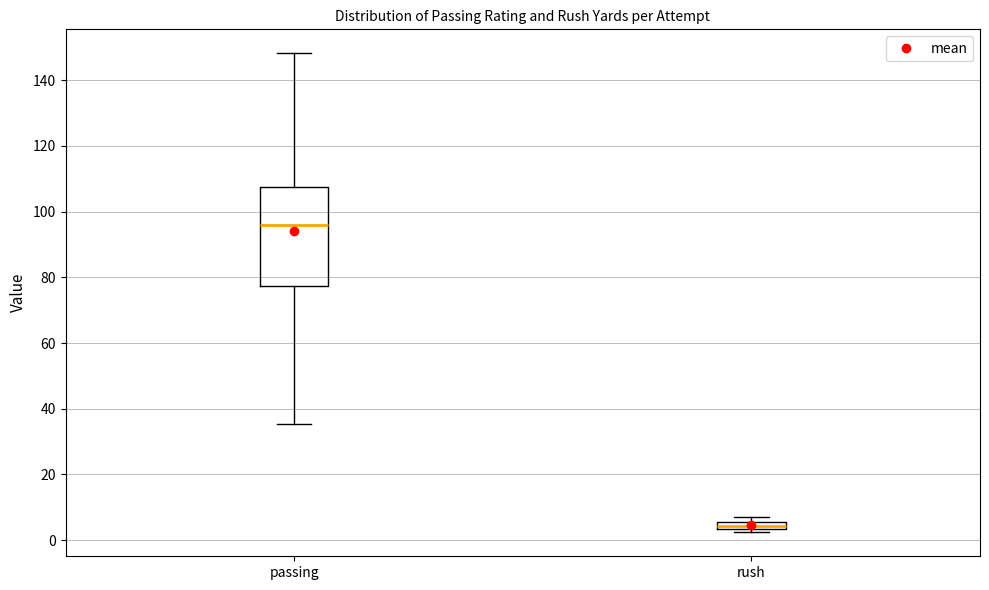

Where is the upper edge of the box for rush on the y-axis? The values are not printed on the chart, so give them approximately, as read against the axis.

6